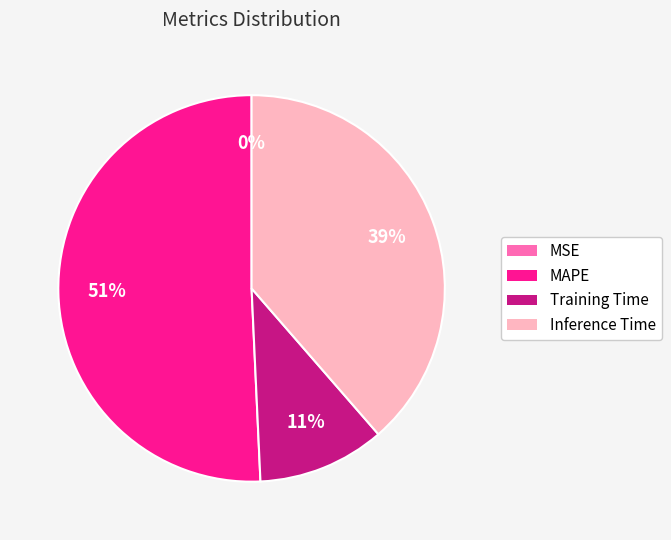

Which category has the biggest portion of the pie?

MAPE